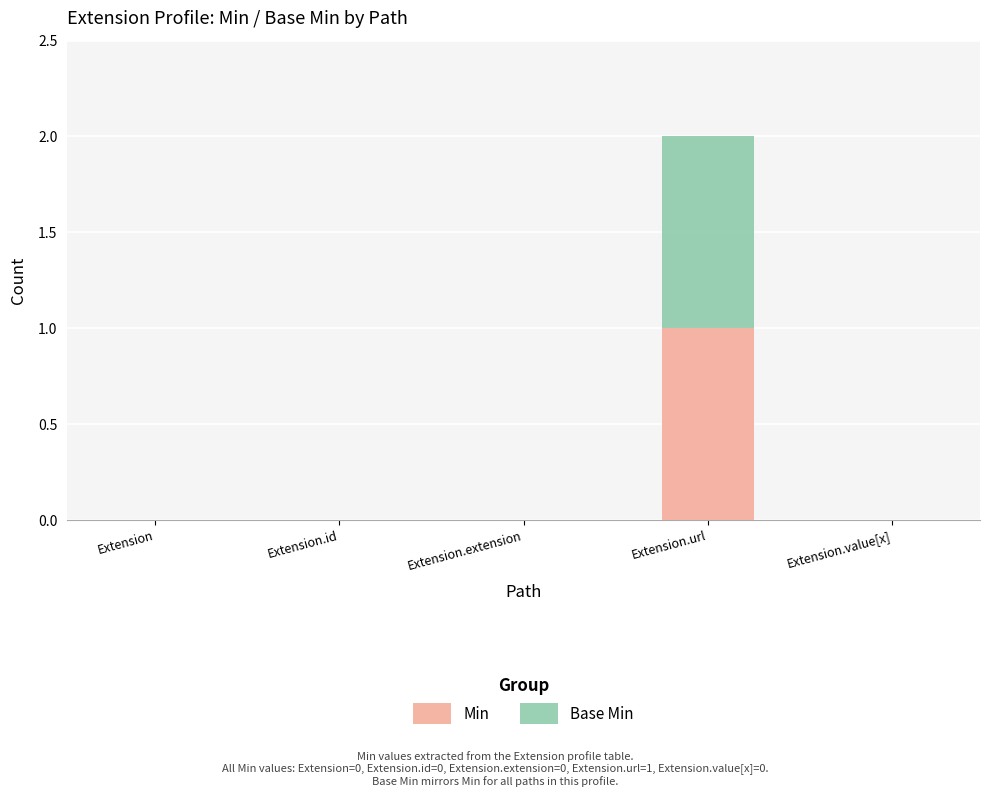

Are the bars horizontal?

No